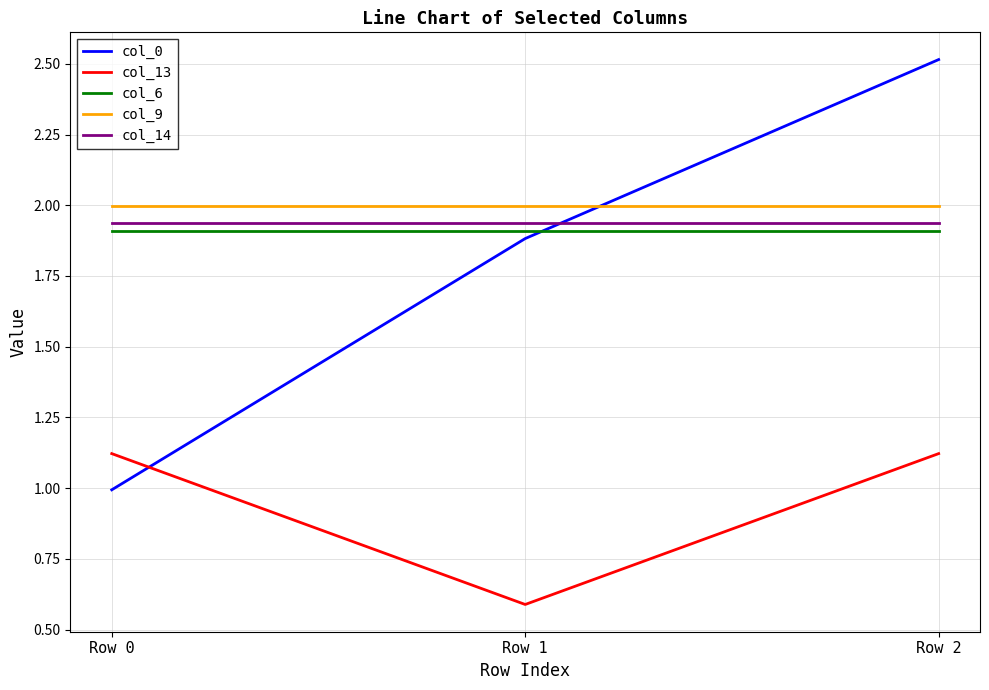

At Row 2, list the series in order from largest to smallest.

col_0, col_9, col_14, col_6, col_13